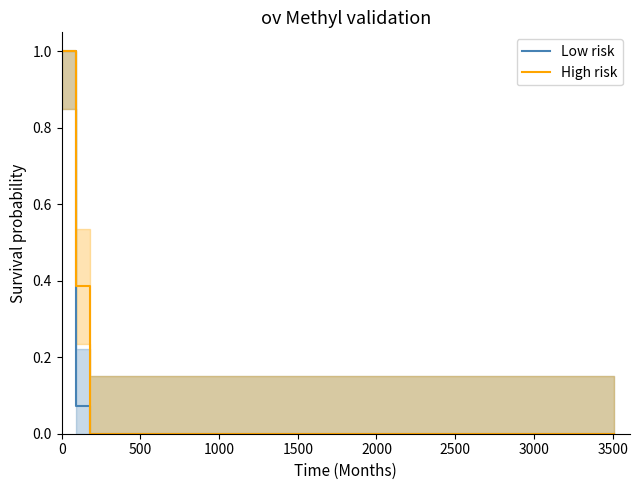

What is the maximum value for Low risk?

1.0